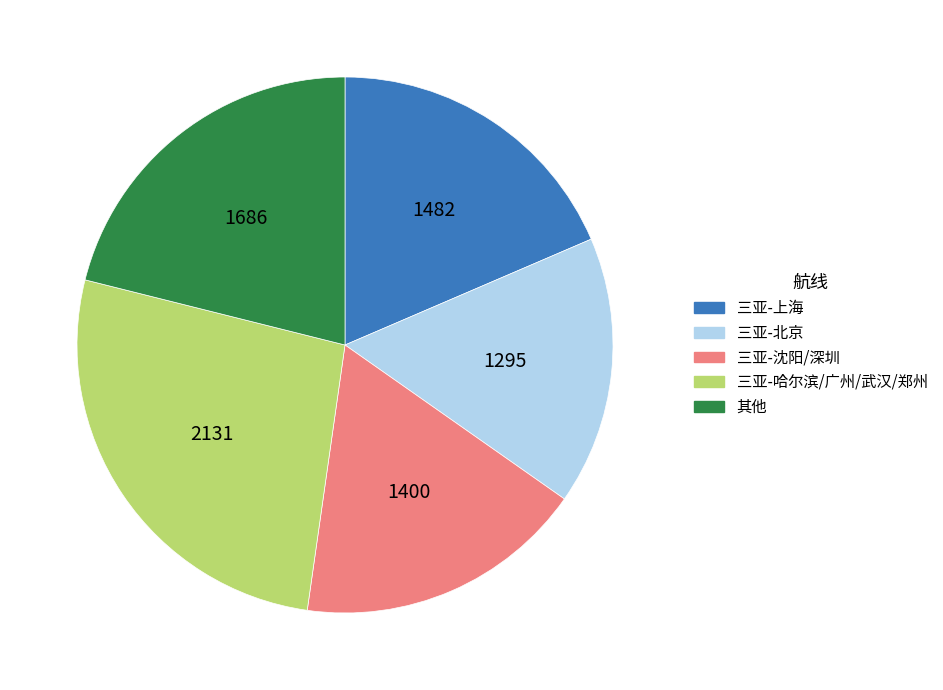

Is there any slice that represents more than half of the pie?

No